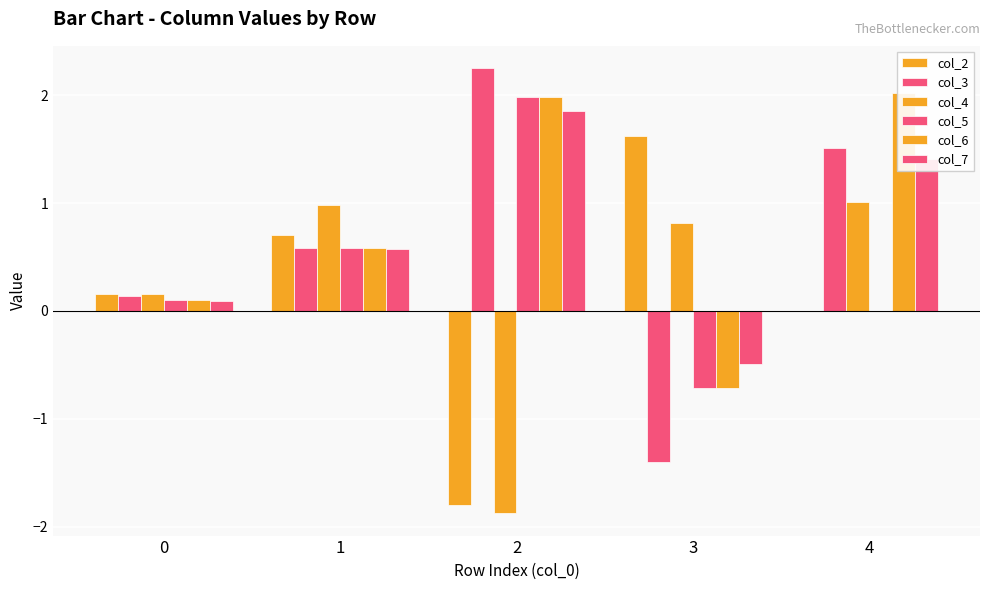

Is it true that col_2 equals 2.9 at 3?

False